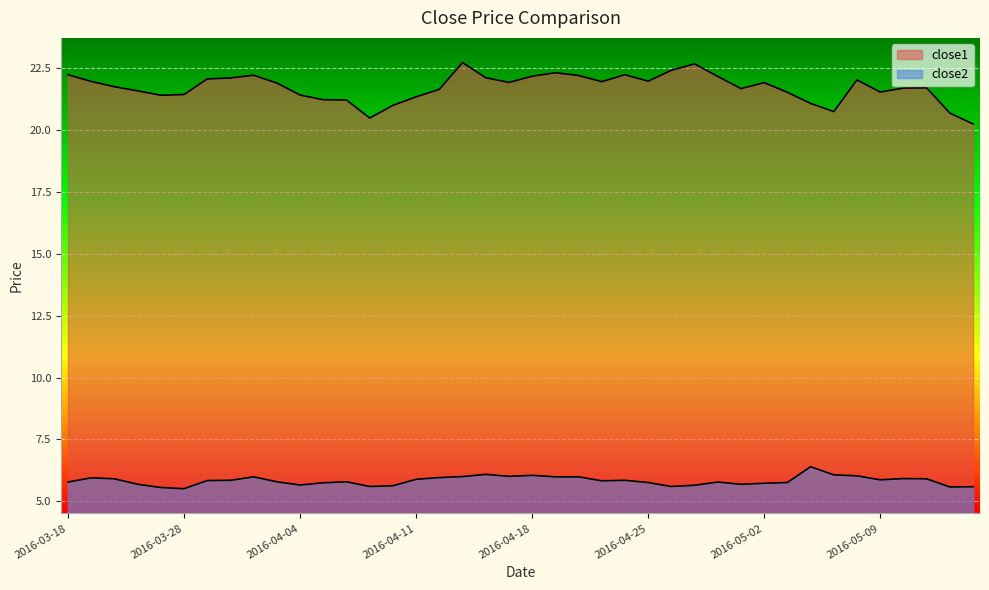

Which series has the widest spread of values?

close1